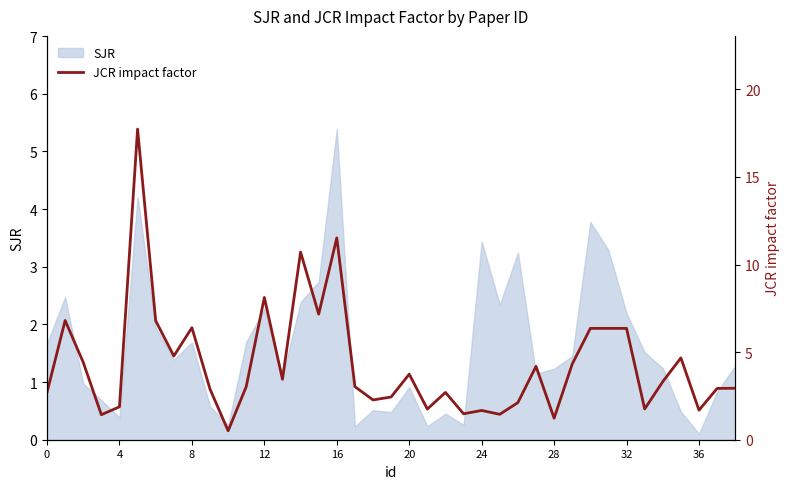

At which label does SJR reach its peak?

16